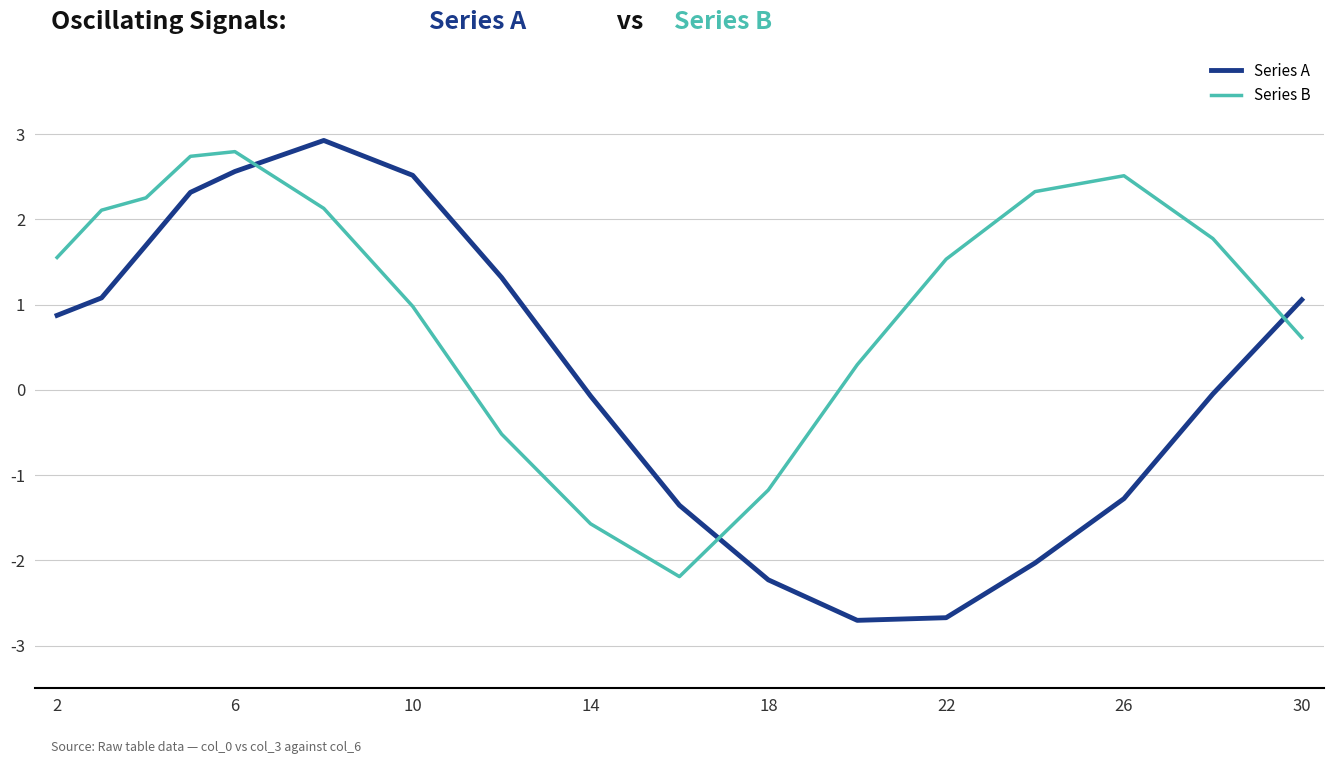

Which series has the largest range (max minus min)?

Series A